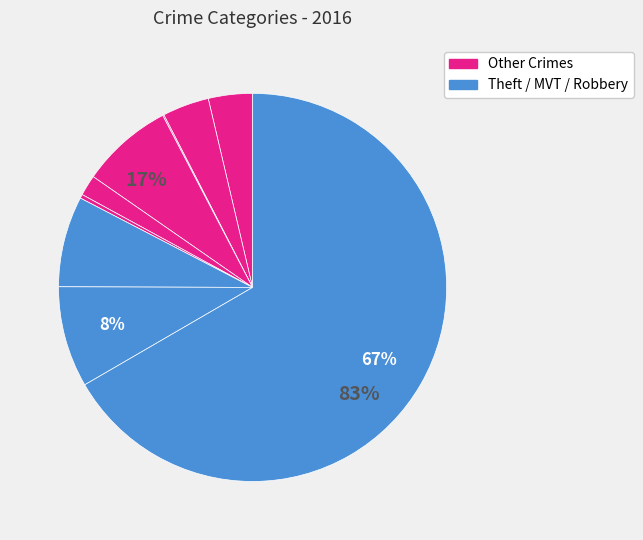

Is there a majority slice in this chart?

Yes